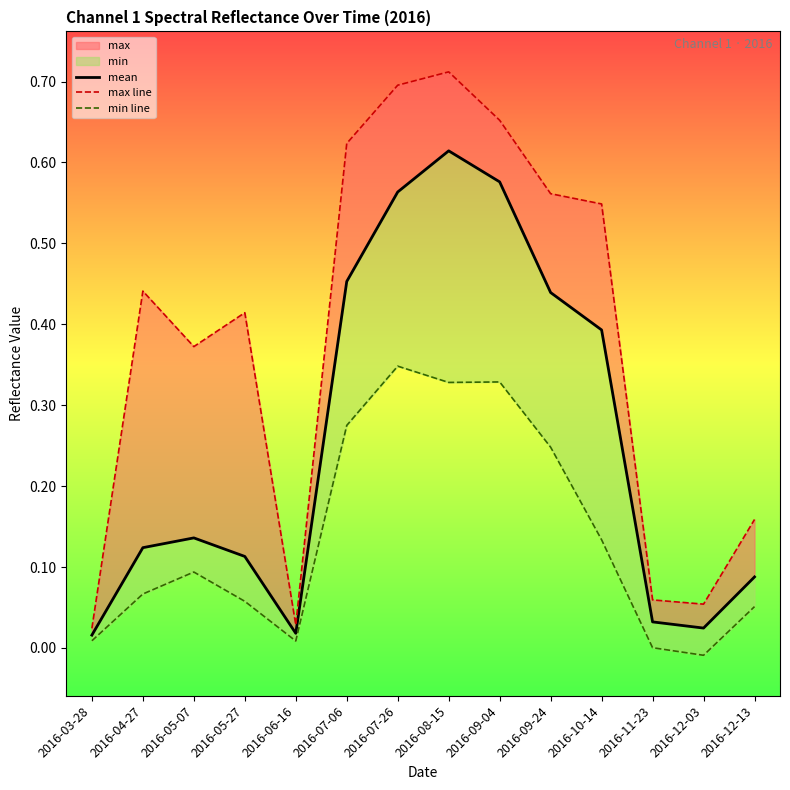

List the series in order of their peak value, lowest first.

min line, mean, max line